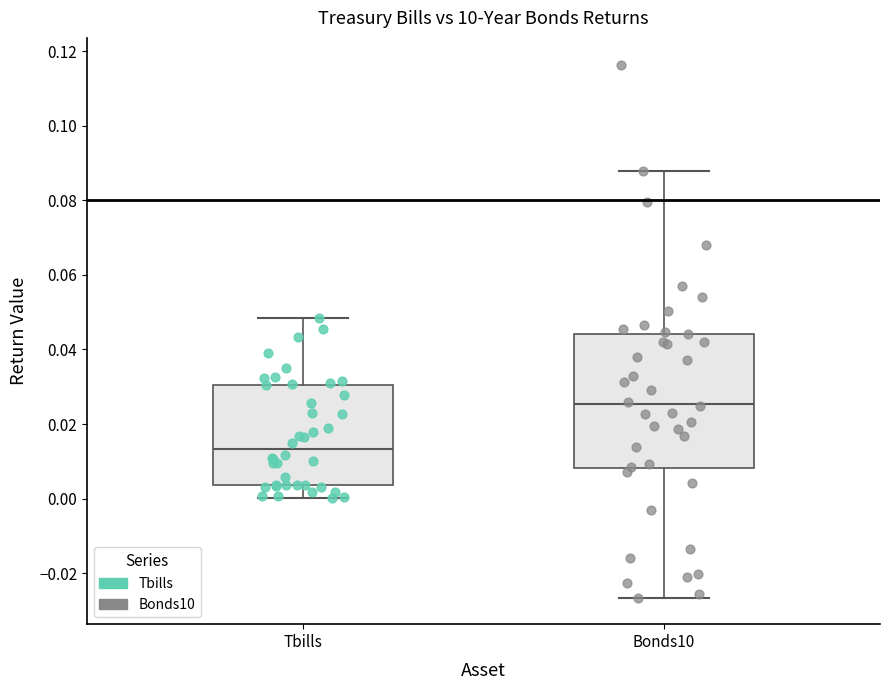

Which box has the highest median line?

Bonds10